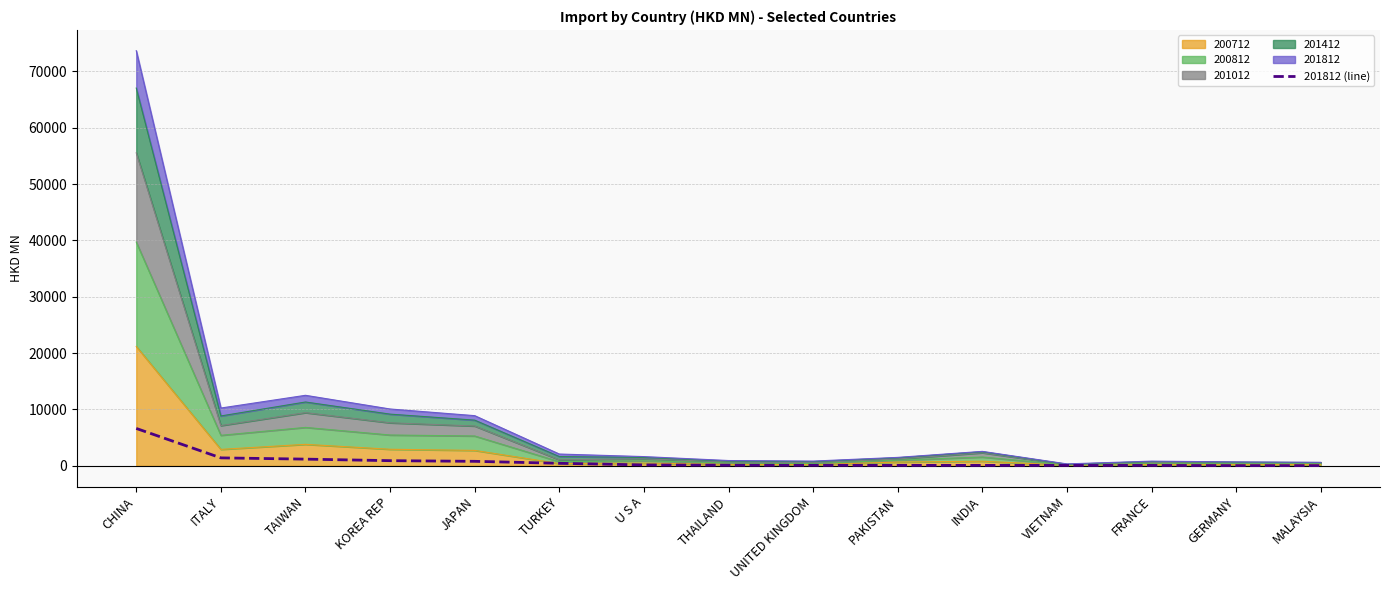

What is the label of the 3rd point from the right?

FRANCE